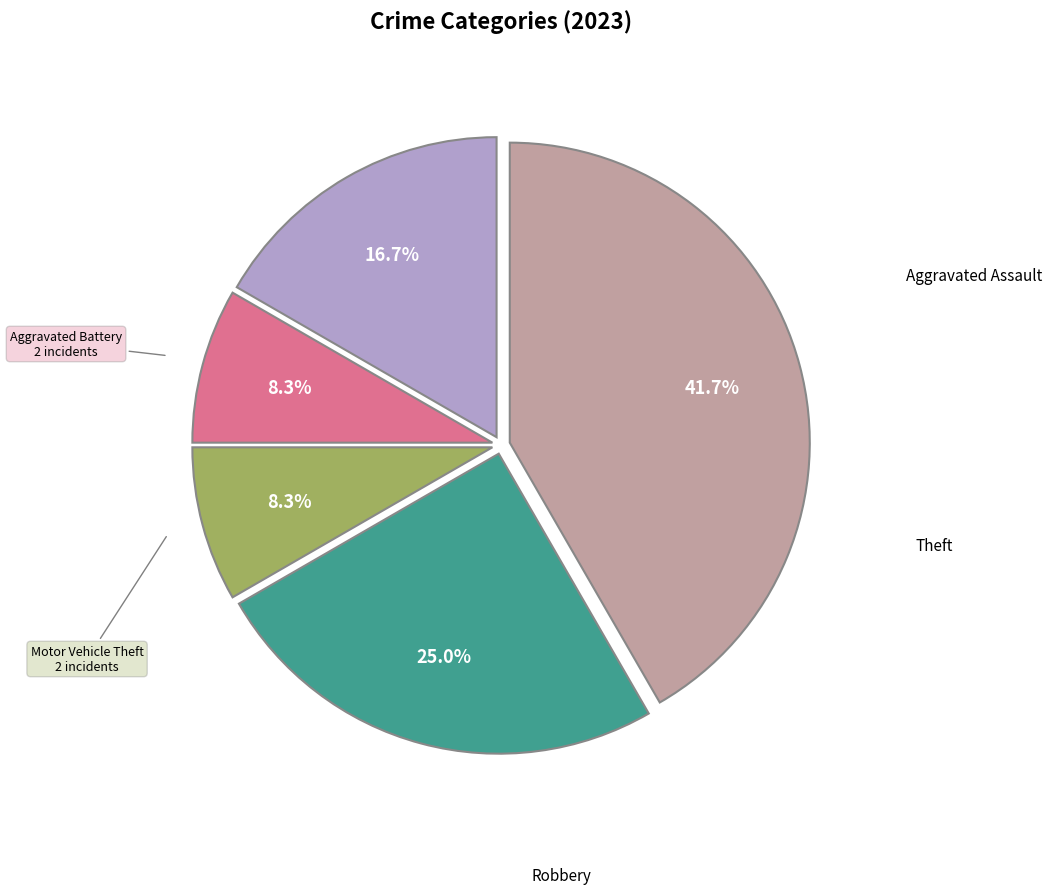

Is there a majority slice in this chart?

No